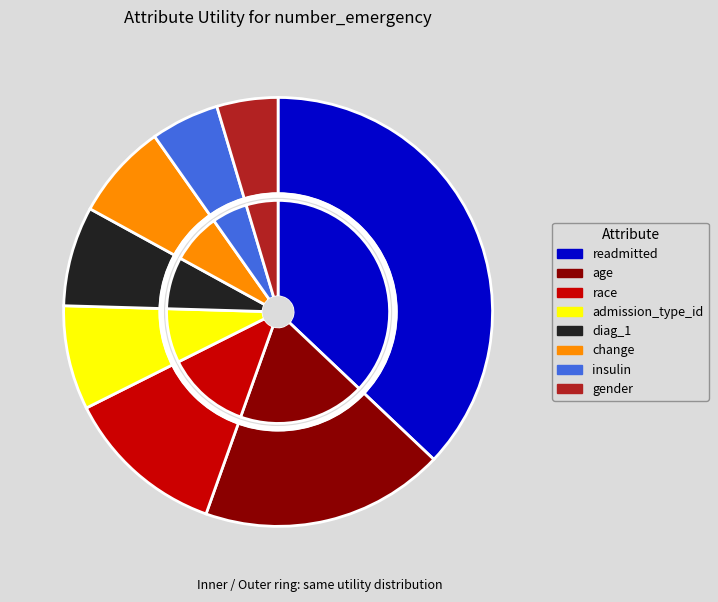

How many slices are in this pie chart?

8